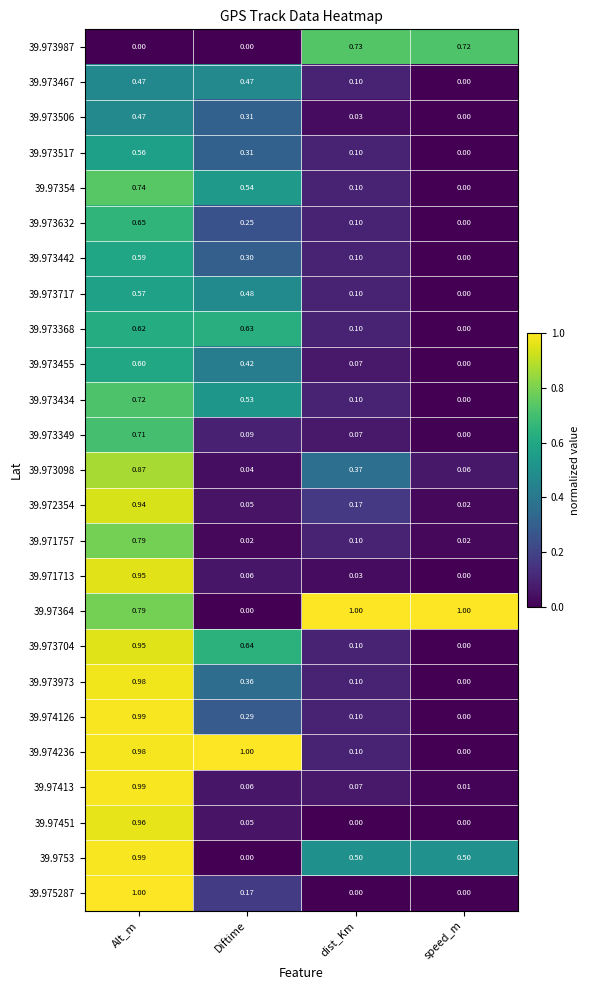

At which category is the sum across all series the highest?

Alt_m